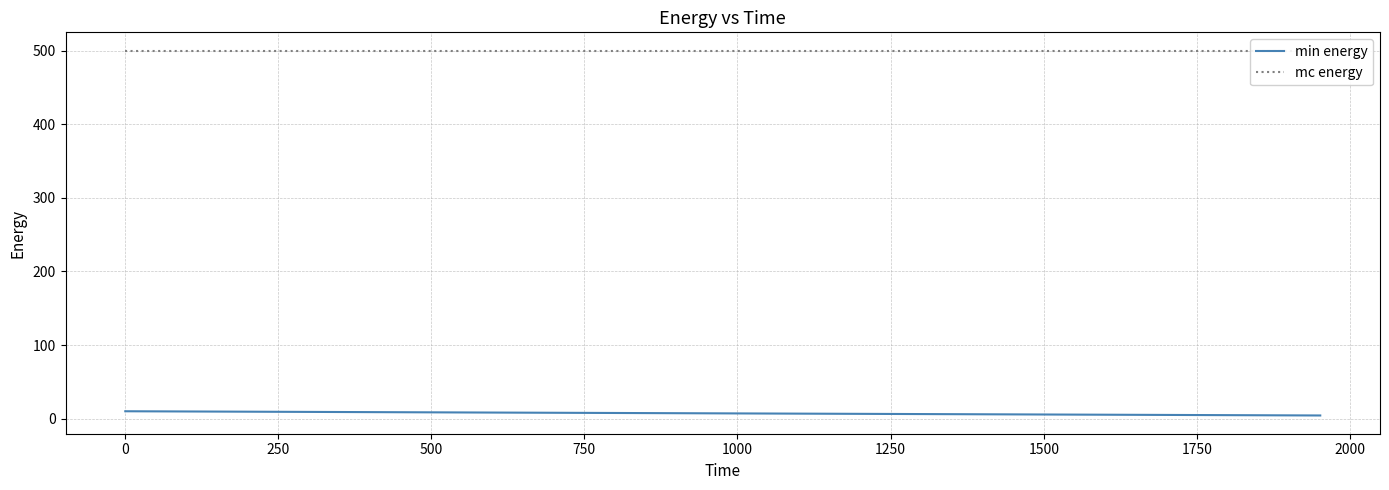

What is the minimum value shown in the chart?

4.3